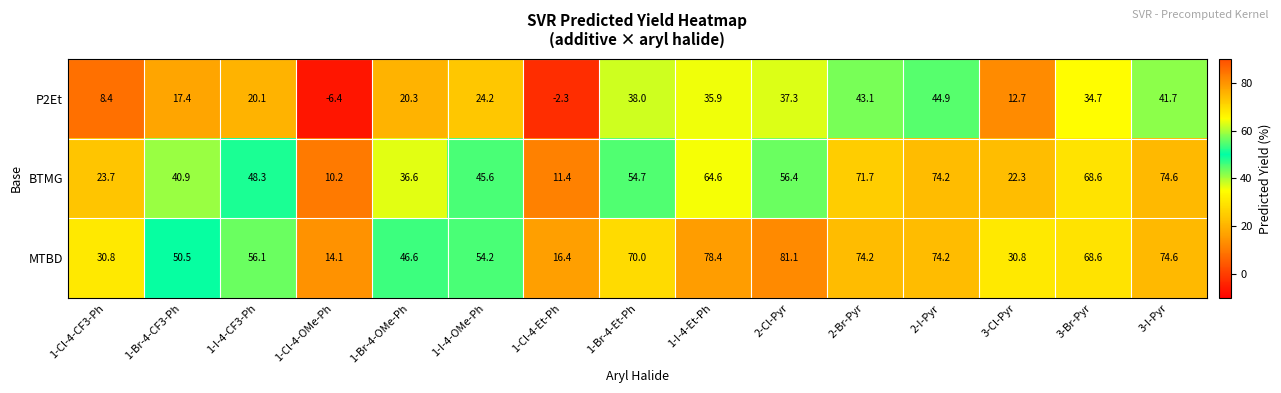

Is it true that MTBD equals 68.6 at 3-Br-Pyr?

True